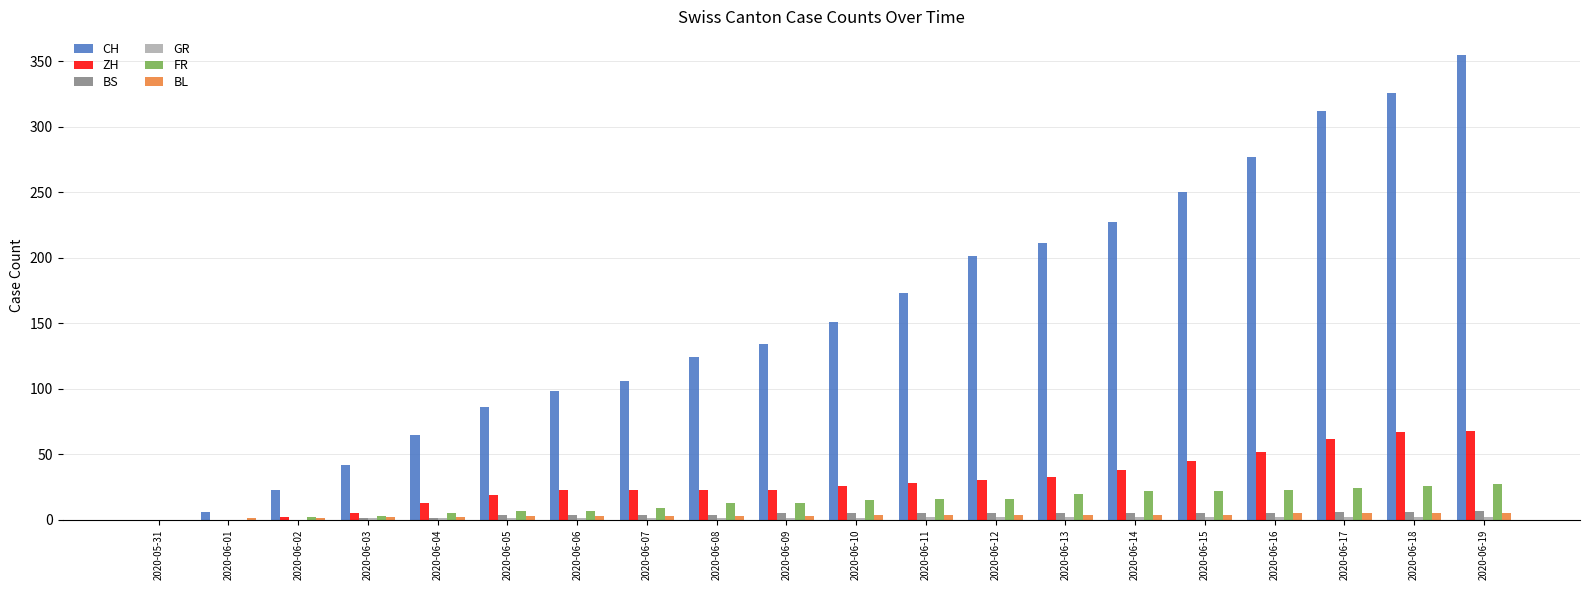

At which label is CH closest to 177?

2020-06-11